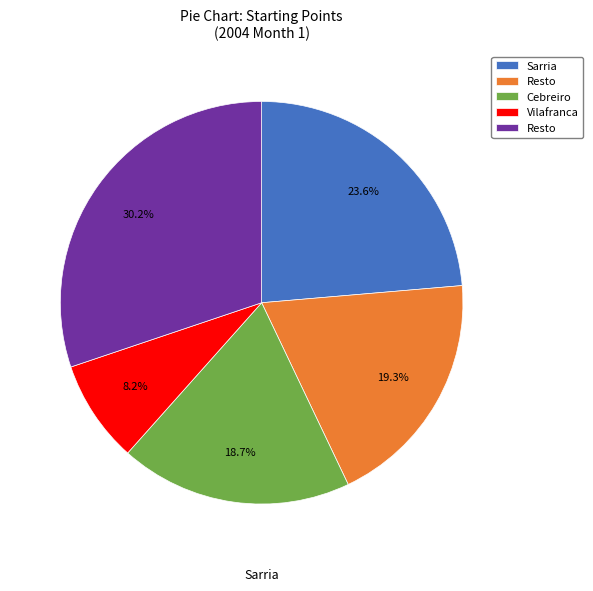

How many segments does this pie chart have?

5